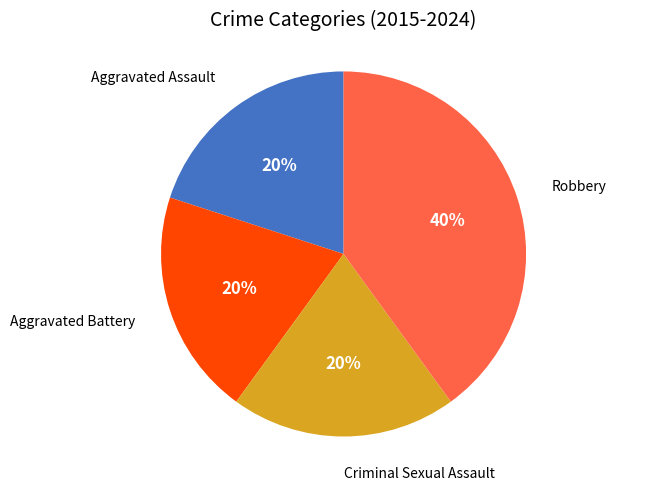

Is it true that Criminal Sexual Assault is 29% of the pie?

False